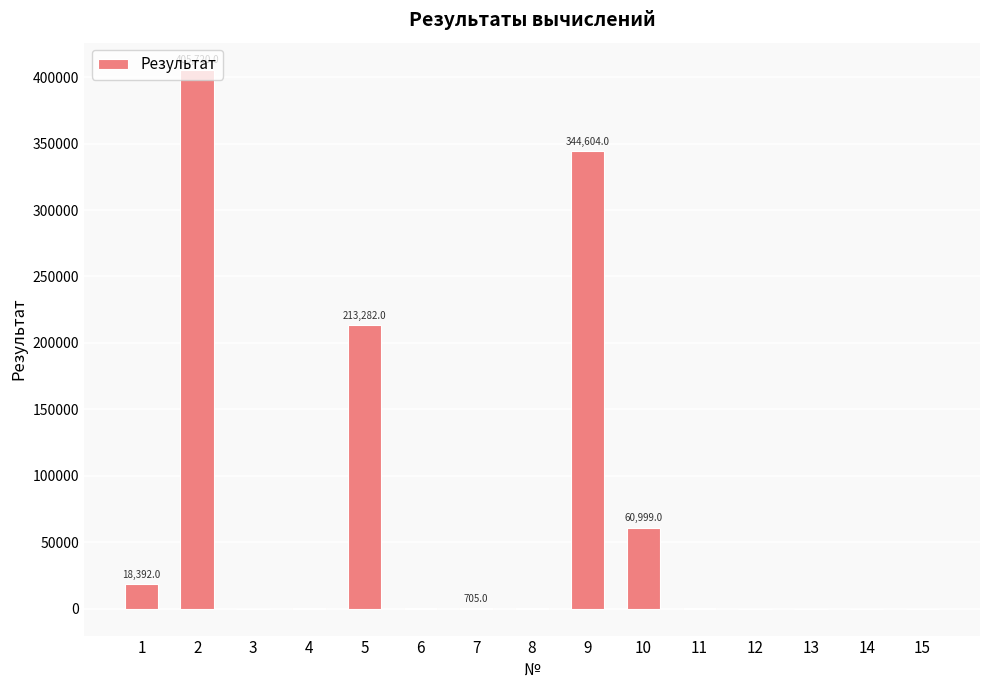

How many data points are above 342?

8